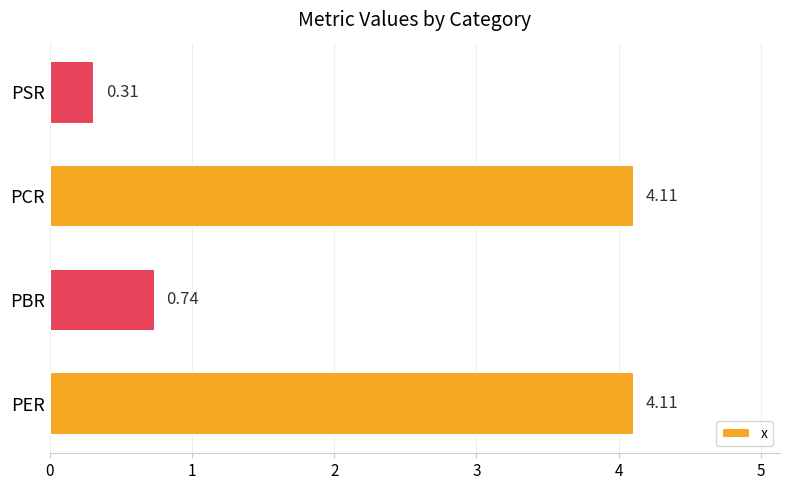

At which category does the chart reach its minimum across all series?

PSR